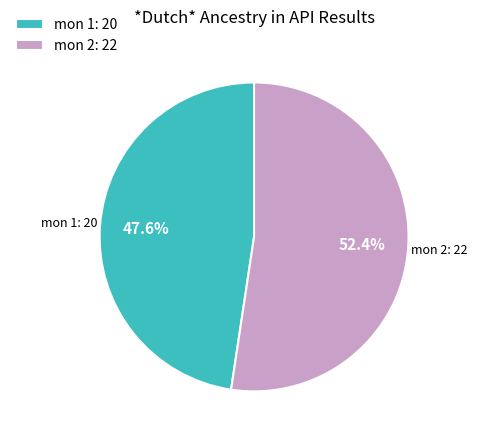

Does any single category account for the majority?

Yes